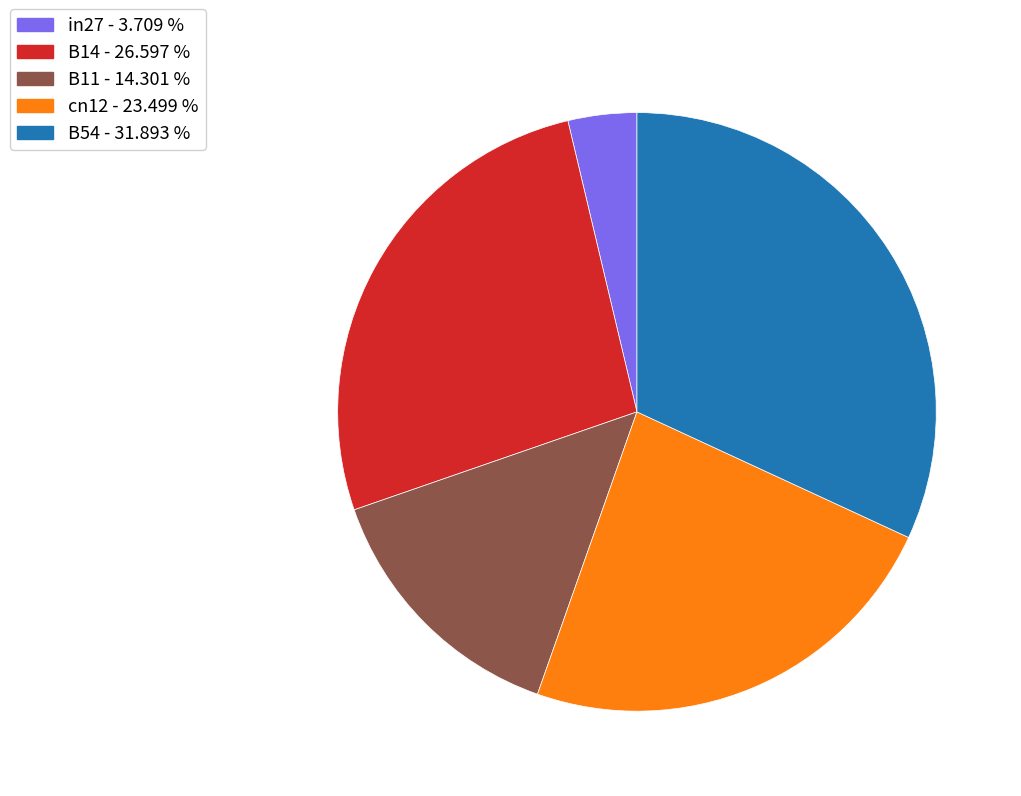

Is it true that in27 is 4% of the pie?

True